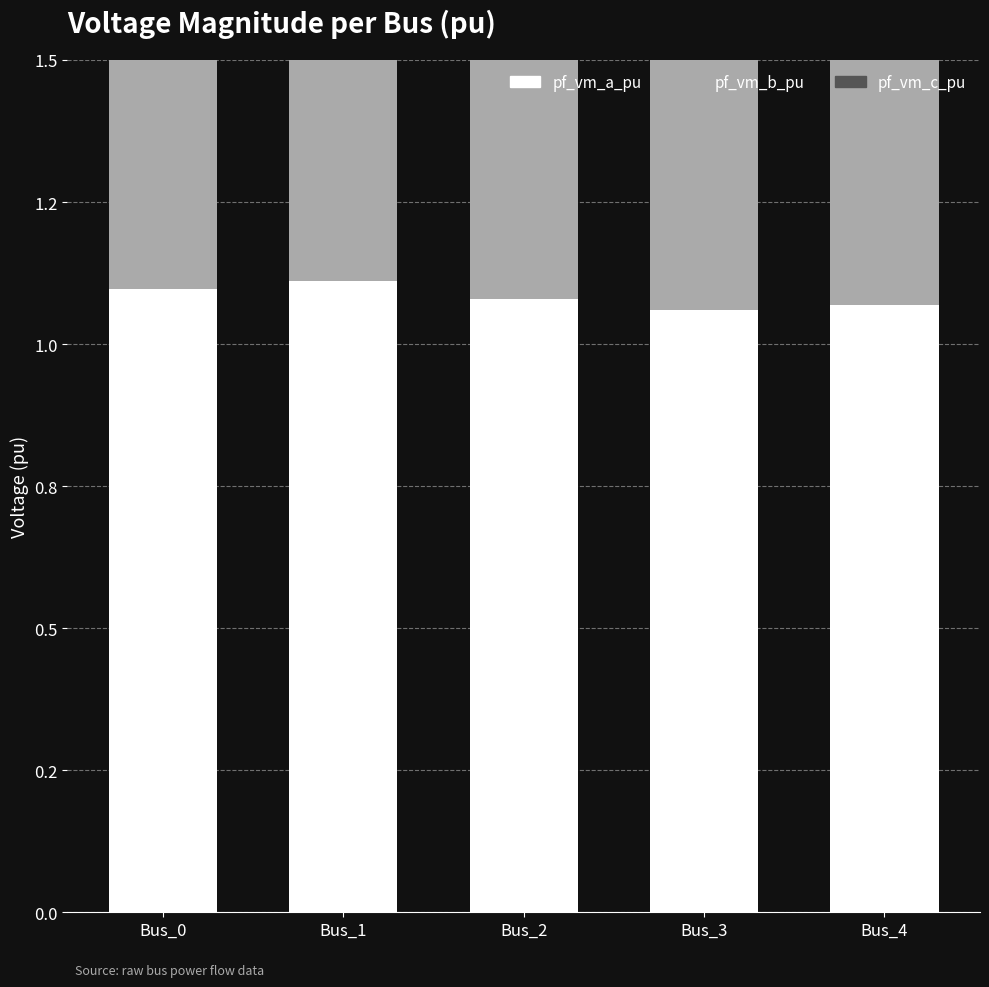

What is the sum of the pf_vm_b_pu values at Bus_3 and Bus_1?

1.4